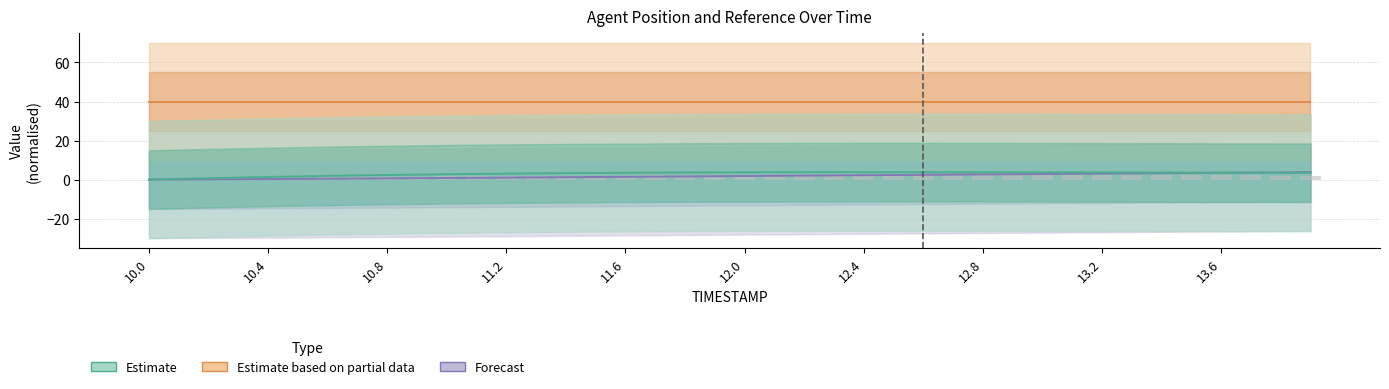

Is it true that Estimate equals 1.6 at 12.0?

True